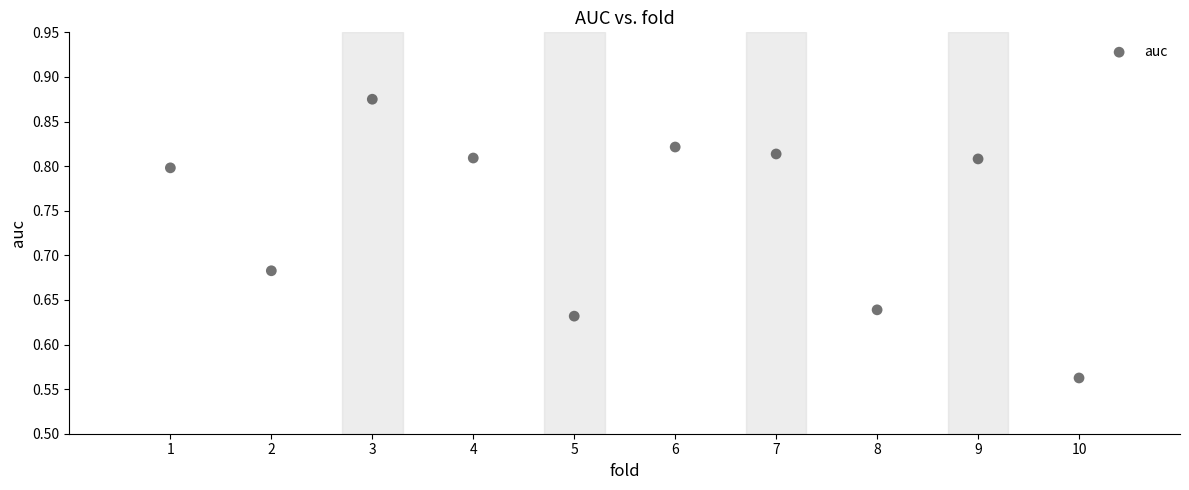

What is the range of X values (max minus min)?

9.0